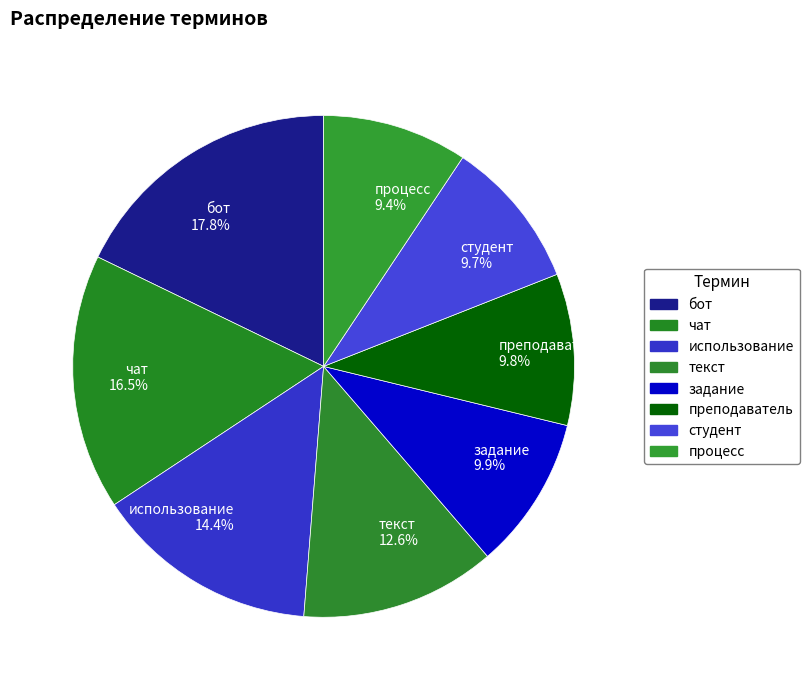

To the nearest percent, what percentage of the pie is текст?

13%